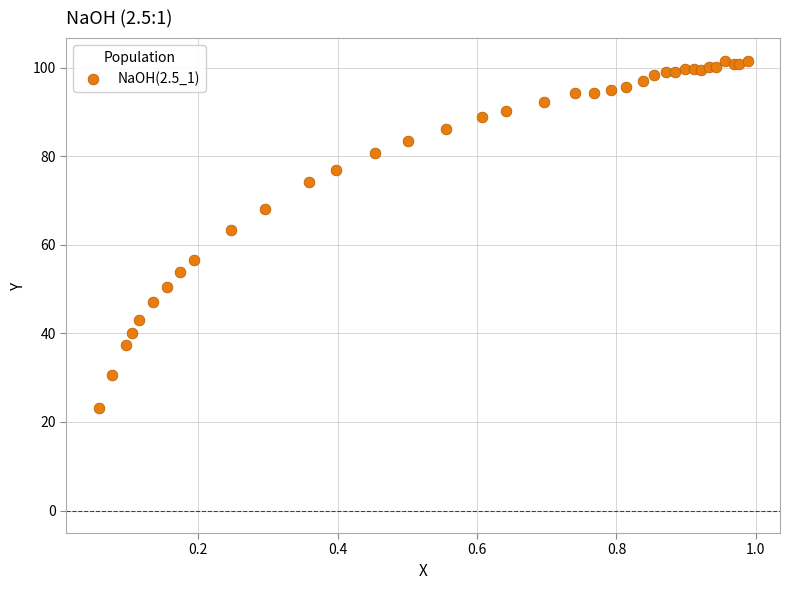

What Y value in the scatter plot is closest to 62?

63.3